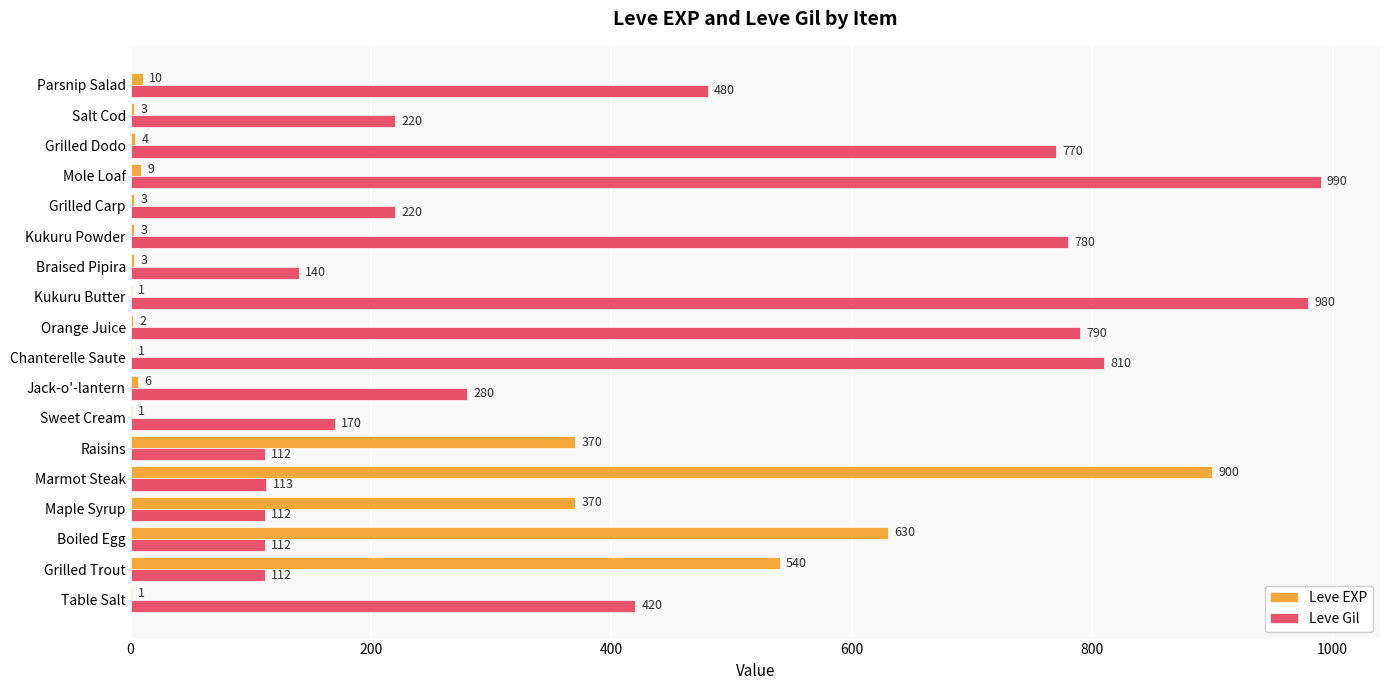

How many data points does each series have?

18